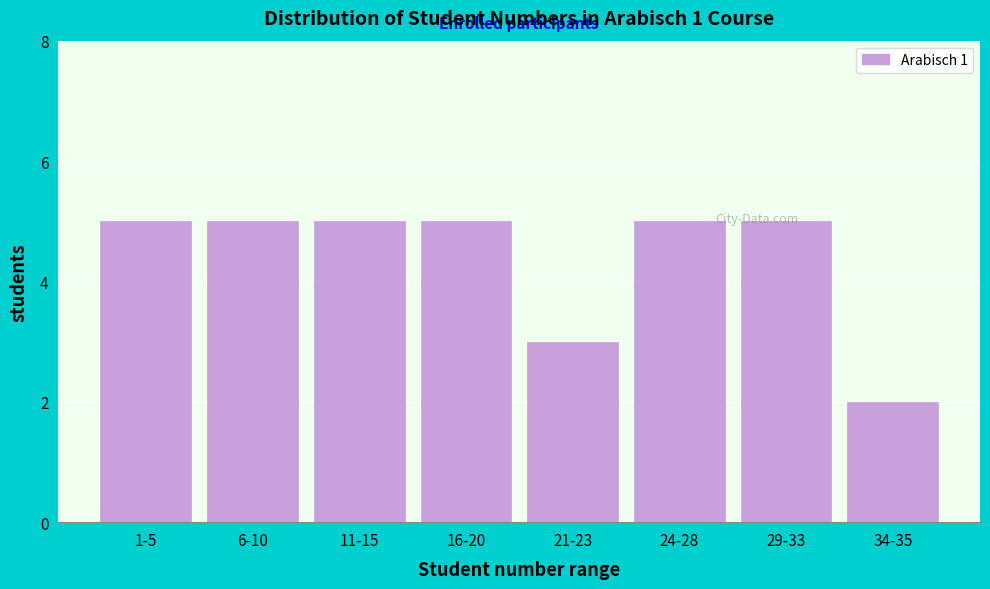

Reading left to right, transcribe all the data shown in this chart.

1-5=5	6-10=5	11-15=5	16-20=5	21-23=3	24-28=5	29-33=5	34-35=2